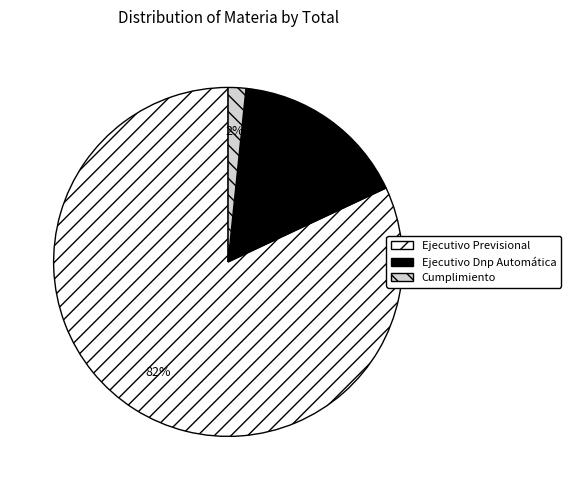

The Ejecutivo Previsional slice represents 82% of the pie. True or false?

True